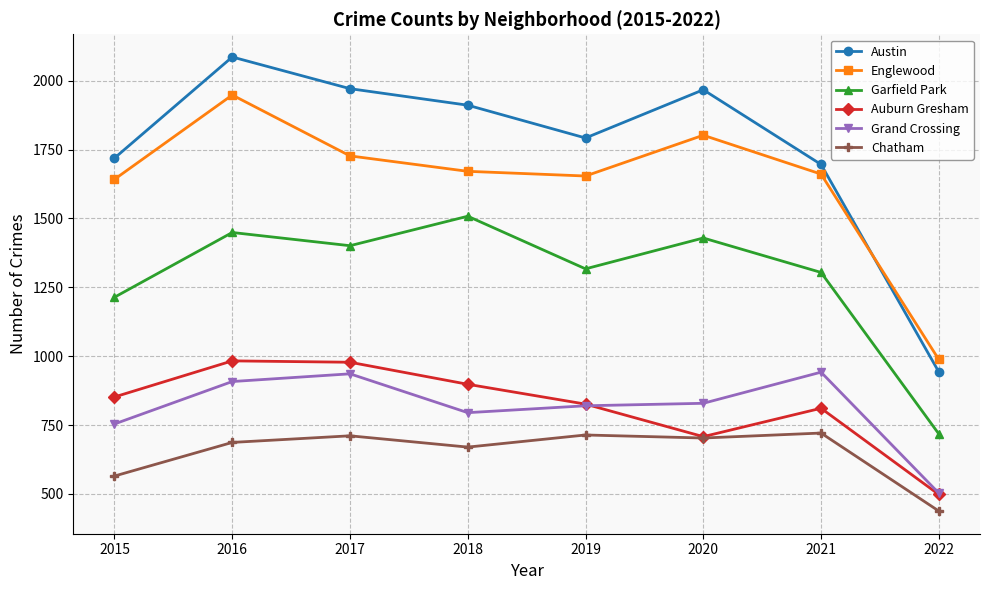

Which series changed the most between 2016 and 2018?

Englewood